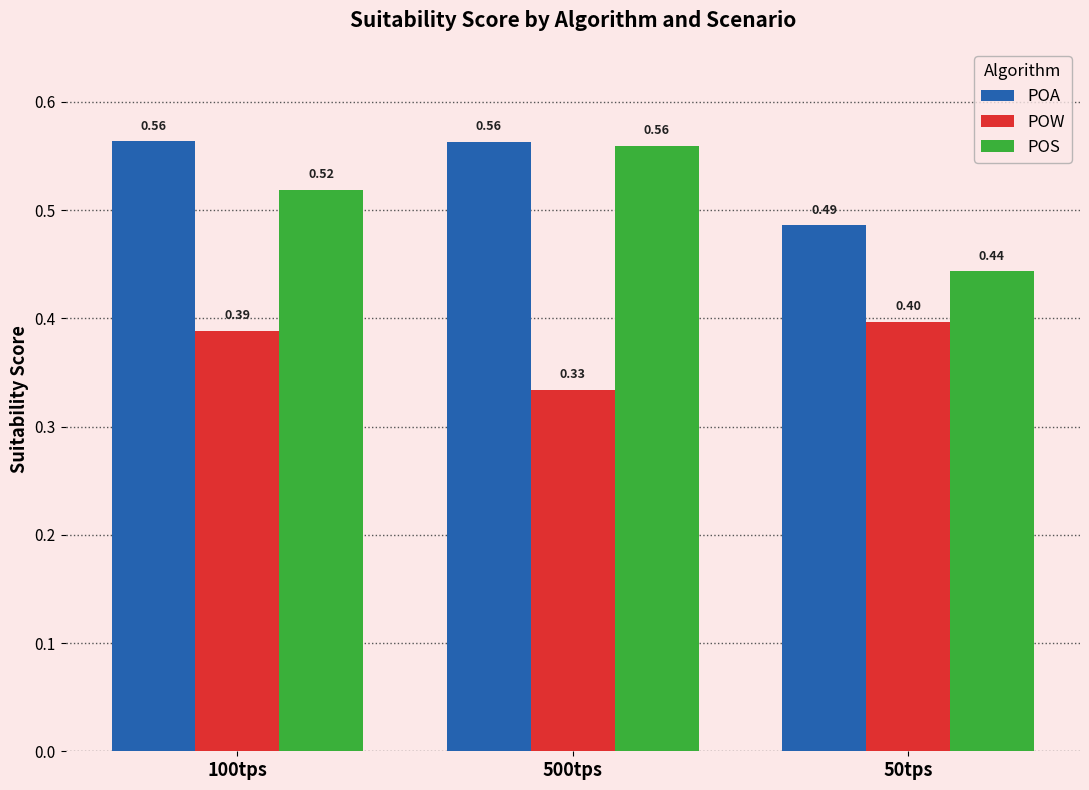

Which series has the largest total across all categories?

POA